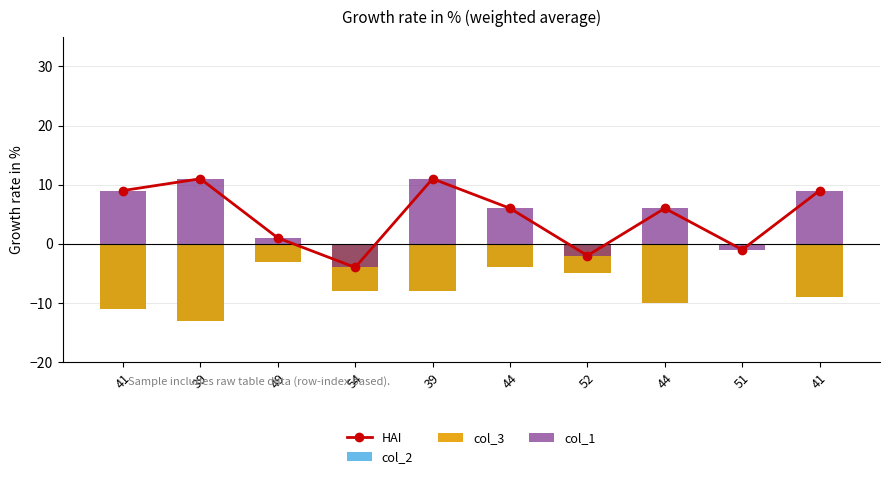

At how many categories does at least one series exceed -7?

10